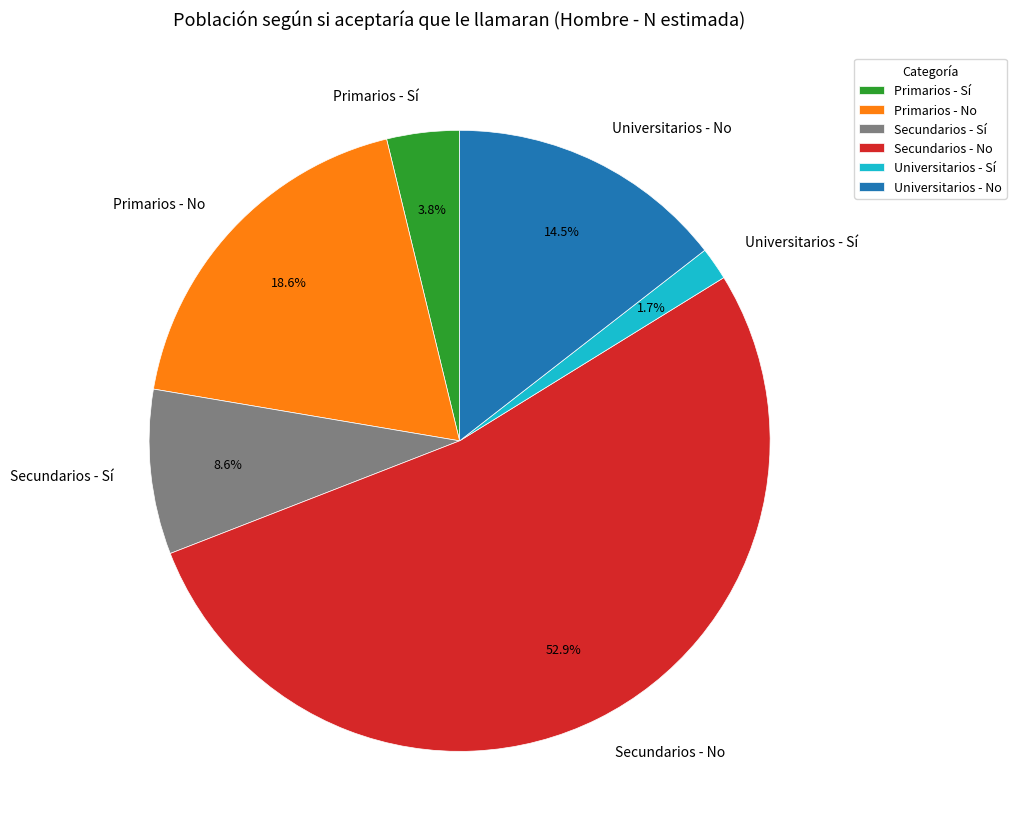

Rank the categories by value from lowest to highest.

Universitarios - Sí, Primarios - Sí, Secundarios - Sí, Universitarios - No, Primarios - No, Secundarios - No